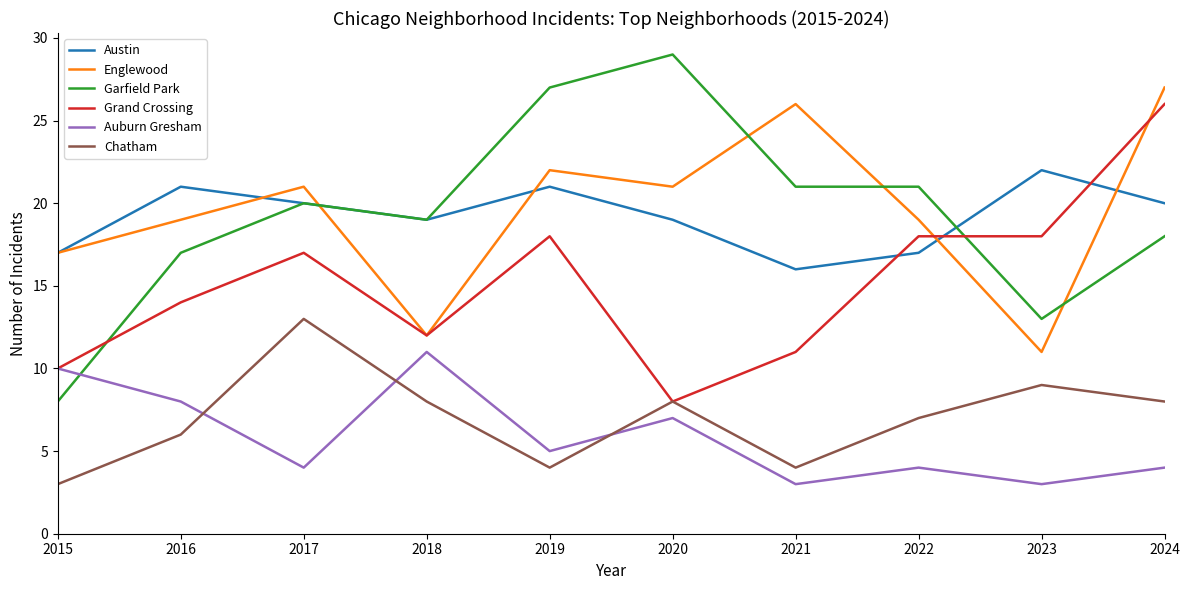

The Austin series shows 10 at 2022. True or false?

False